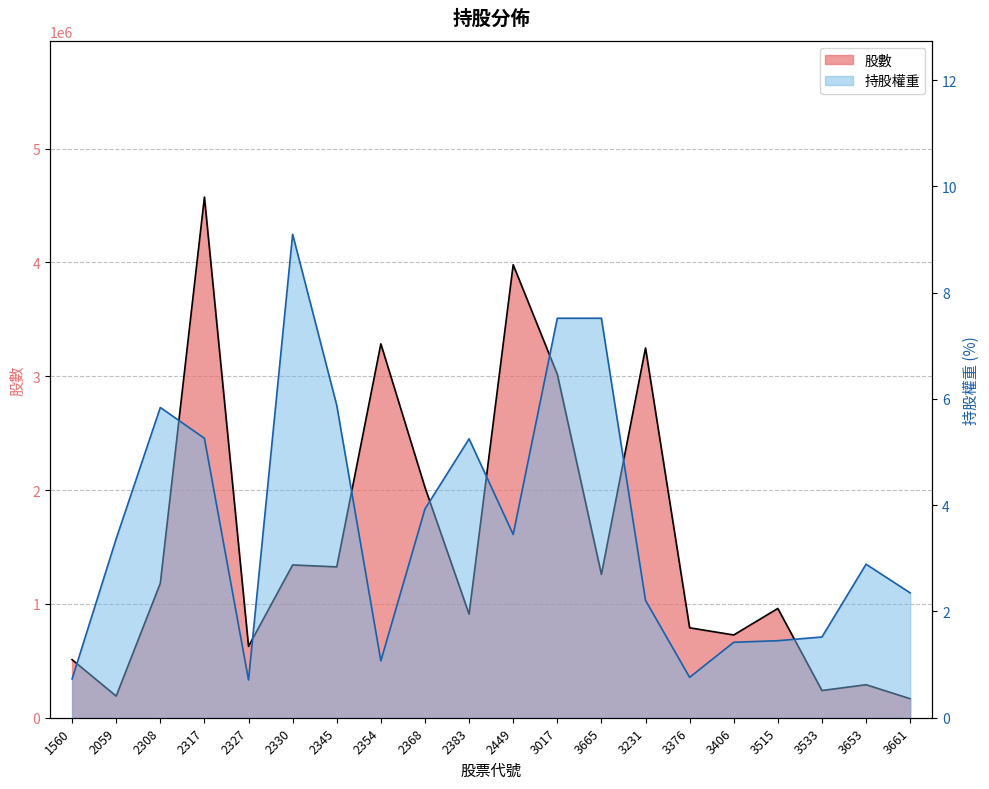

Count the number of data series in this chart.

2